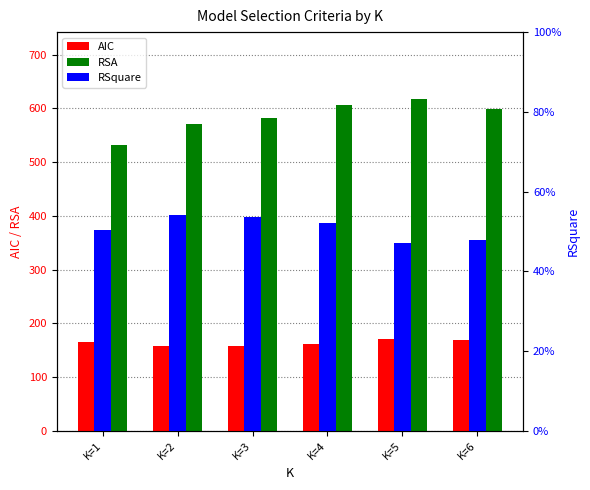

What is the greatest value displayed?

618.1